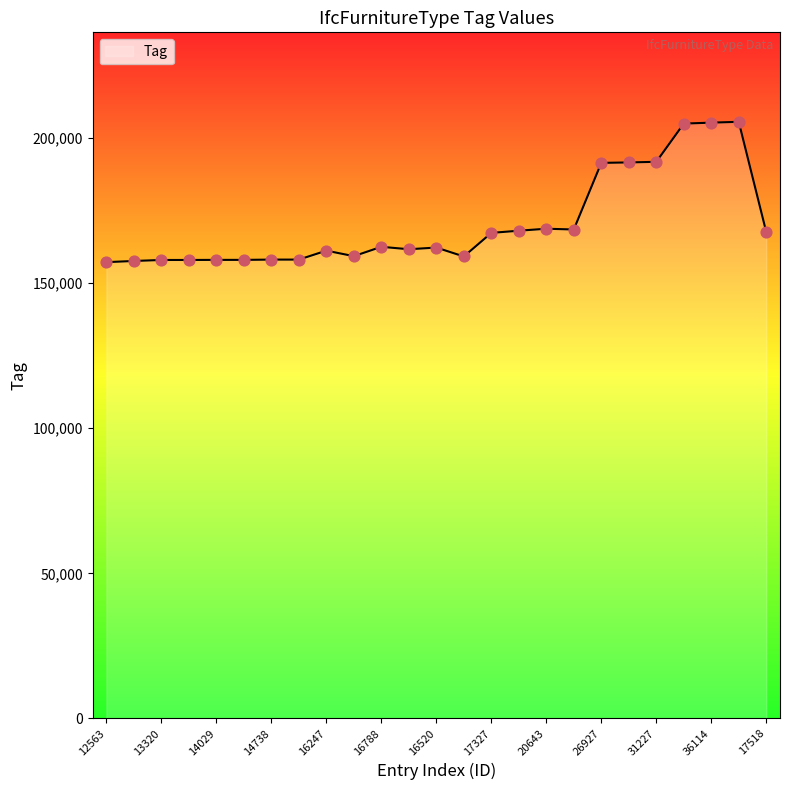

What is the difference between the maximum and minimum values?

48348